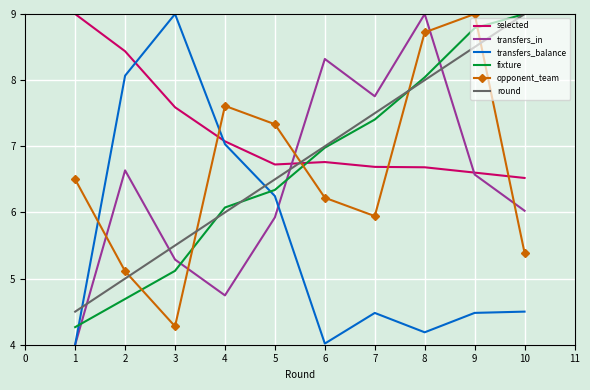

True or false: transfers_in has a value of 12.0 at 6.

False